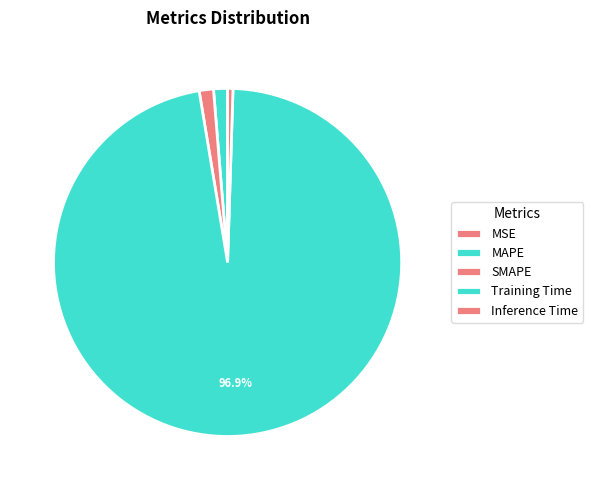

Is the sum of Inference Time and MAPE greater than half?

No